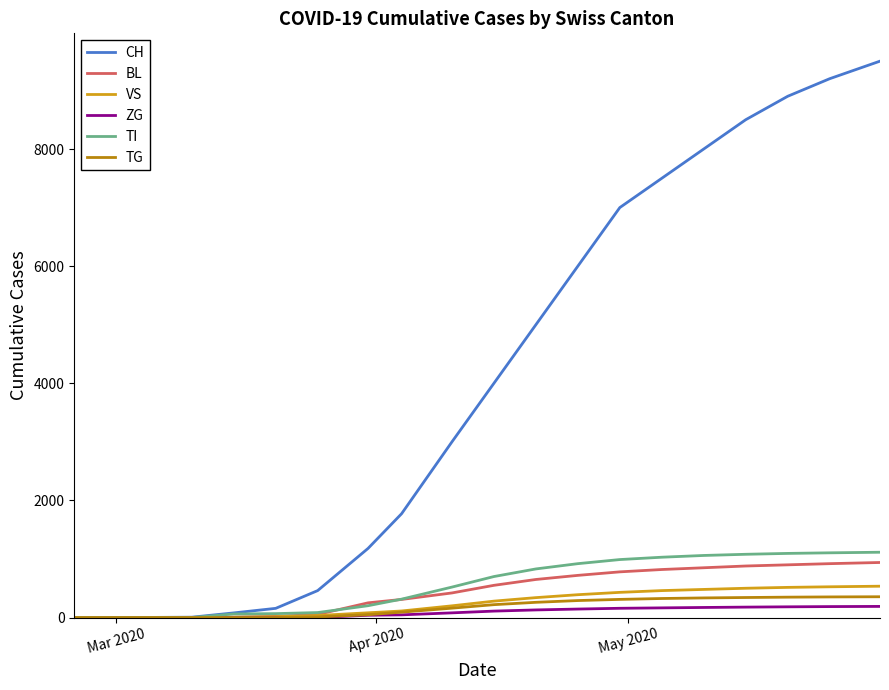

What is the maximum value shown in the chart?

9500